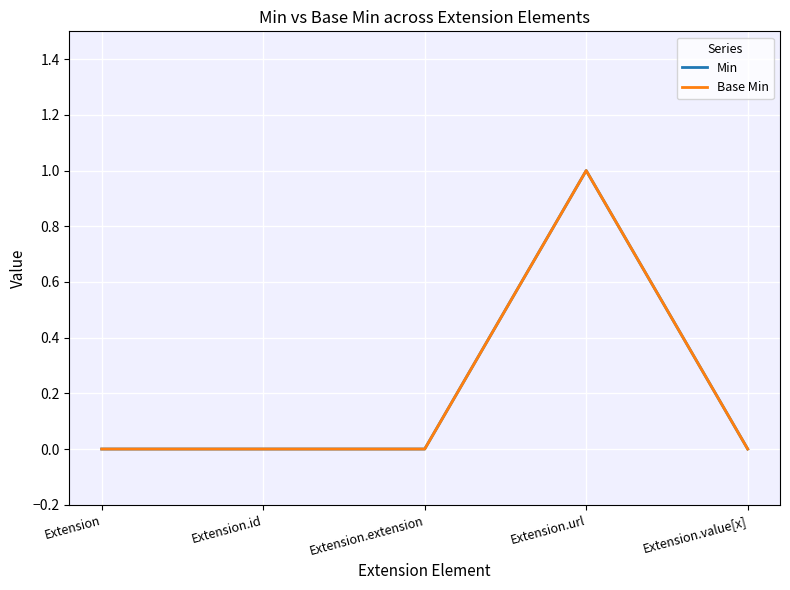

At which category does the chart reach its peak across all series?

Extension.url